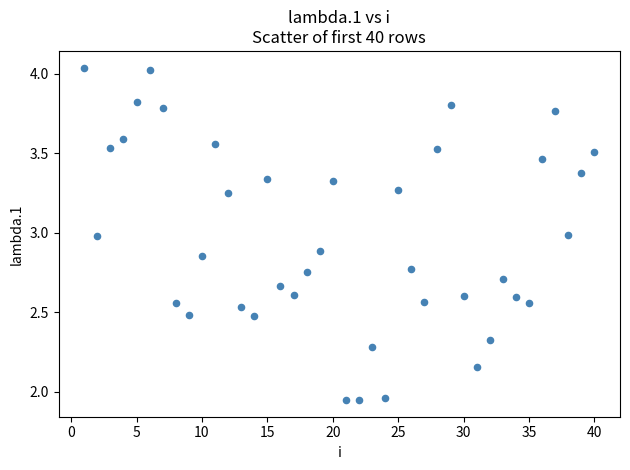

What is the range of X values (max minus min)?

39.0